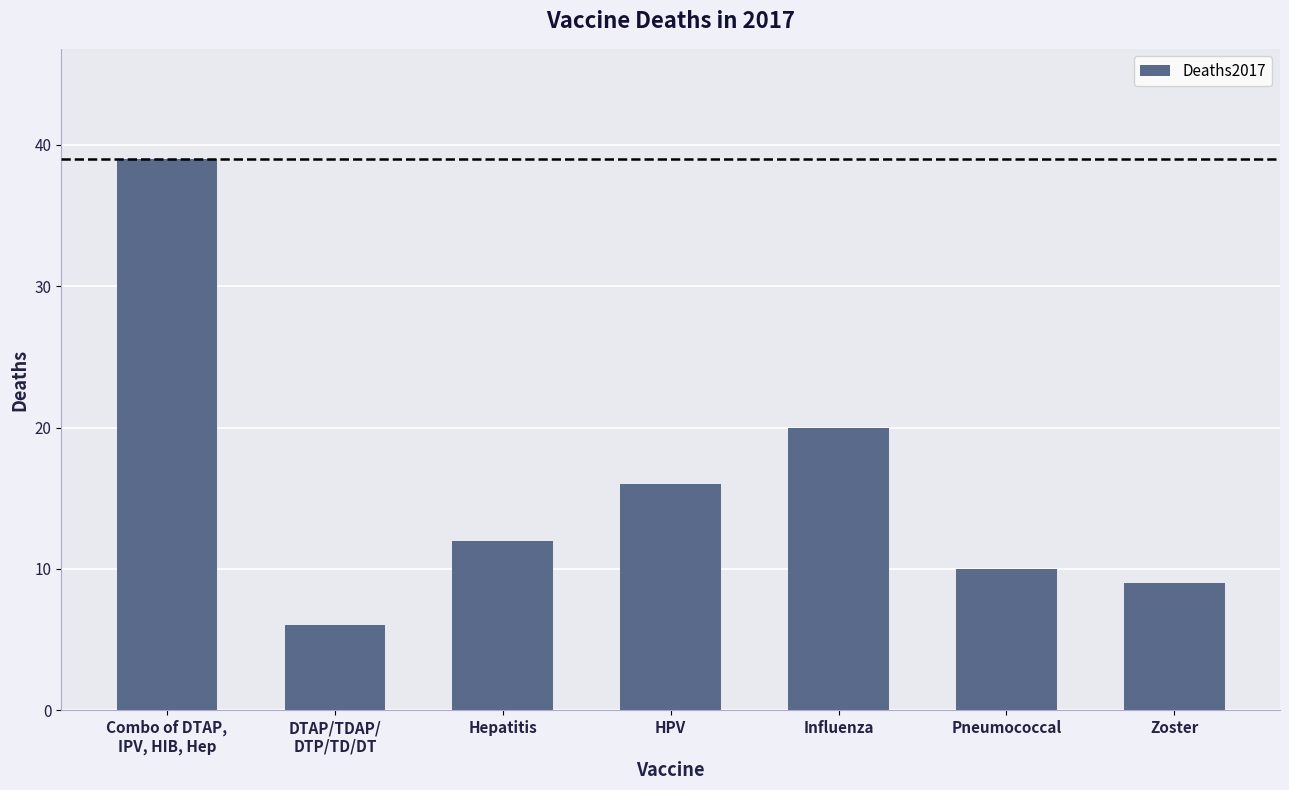

What is the difference between the values at Zoster and DTAP/TDAP/
DTP/TD/DT?

3